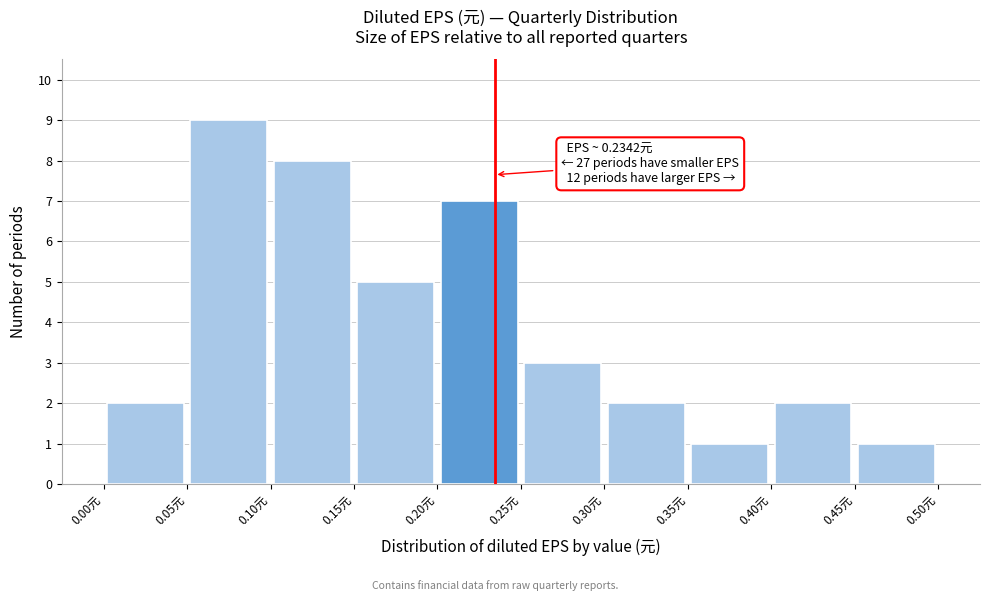

Which range on the x-axis has the tallest bar?

0.05 to 0.10